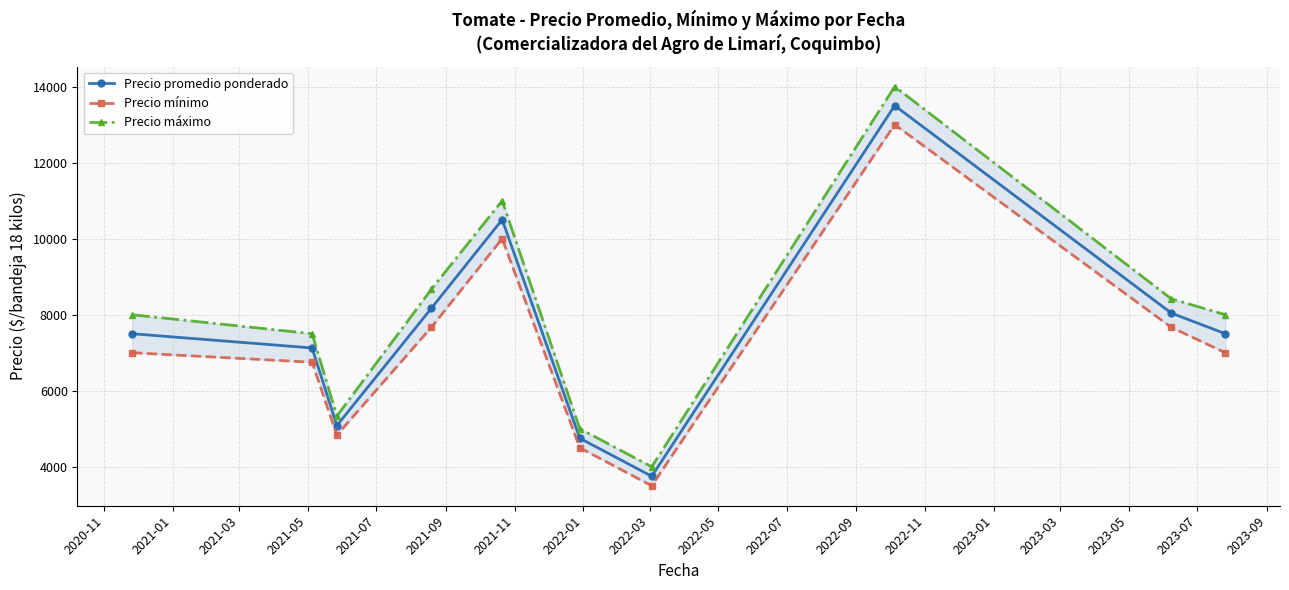

What is the difference between the maximum and minimum values in the Precio mínimo series?

9500.0